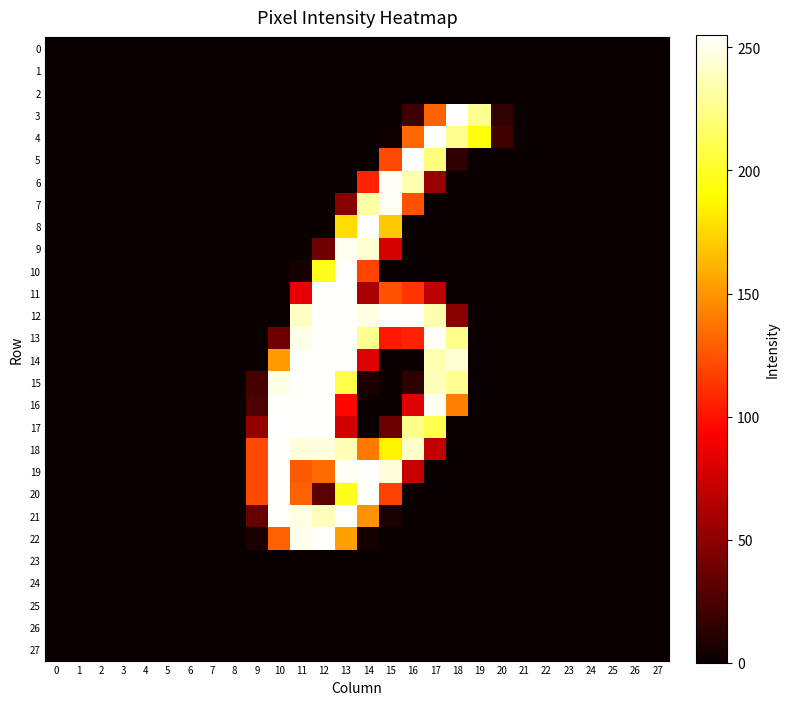

Reading right to left, extract all data points from this chart.

0: 27=0	26=0	25=0	24=0	23=0	22=0	21=0	20=0	19=0	18=0	17=0	16=0	15=0	14=0	13=0	12=0	11=0	10=0	9=0	8=0	7=0	6=0	5=0	4=0	3=0	2=0	1=0	0=0
1: 27=0	26=0	25=0	24=0	23=0	22=0	21=0	20=0	19=0	18=0	17=0	16=0	15=0	14=0	13=0	12=0	11=0	10=0	9=0	8=0	7=0	6=0	5=0	4=0	3=0	2=0	1=0	0=0
2: 27=0	26=0	25=0	24=0	23=0	22=0	21=0	20=0	19=0	18=0	17=0	16=0	15=0	14=0	13=0	12=0	11=0	10=0	9=0	8=0	7=0	6=0	5=0	4=0	3=0	2=0	1=0	0=0
3: 27=0	26=0	25=0	24=0	23=0	22=0	21=0	20=15	19=227	18=255	17=131	16=19	15=0	14=0	13=0	12=0	11=0	10=0	9=0	8=0	7=0	6=0	5=0	4=0	3=0	2=0	1=0	0=0
4: 27=0	26=0	25=0	24=0	23=0	22=0	21=0	20=21	19=192	18=227	17=254	16=133	15=2	14=0	13=0	12=0	11=0	10=0	9=0	8=0	7=0	6=0	5=0	4=0	3=0	2=0	1=0	0=0
5: 27=0	26=0	25=0	24=0	23=0	22=0	21=0	20=0	19=0	18=14	17=222	16=254	15=121	14=0	13=0	12=0	11=0	10=0	9=0	8=0	7=0	6=0	5=0	4=0	3=0	2=0	1=0	0=0
6: 27=0	26=0	25=0	24=0	23=0	22=0	21=0	20=0	19=0	18=0	17=54	16=236	15=253	14=106	13=0	12=0	11=0	10=0	9=0	8=0	7=0	6=0	5=0	4=0	3=0	2=0	1=0	0=0
7: 27=0	26=0	25=0	24=0	23=0	22=0	21=0	20=0	19=0	18=0	17=0	16=124	15=252	14=232	13=48	12=0	11=0	10=0	9=0	8=0	7=0	6=0	5=0	4=0	3=0	2=0	1=0	0=0
8: 27=0	26=0	25=0	24=0	23=0	22=0	21=0	20=0	19=0	18=0	17=0	16=0	15=170	14=254	13=178	12=0	11=0	10=0	9=0	8=0	7=0	6=0	5=0	4=0	3=0	2=0	1=0	0=0
9: 27=0	26=0	25=0	24=0	23=0	22=0	21=0	20=0	19=0	18=0	17=0	16=0	15=78	14=244	13=251	12=39	11=0	10=0	9=0	8=0	7=0	6=0	5=0	4=0	3=0	2=0	1=0	0=0
10: 27=0	26=0	25=0	24=0	23=0	22=0	21=0	20=0	19=0	18=0	17=0	16=0	15=0	14=119	13=254	12=198	11=5	10=0	9=0	8=0	7=0	6=0	5=0	4=0	3=0	2=0	1=0	0=0
11: 27=0	26=0	25=0	24=0	23=0	22=0	21=0	20=0	19=0	18=0	17=68	16=113	15=124	14=60	13=254	12=254	11=84	10=0	9=0	8=0	7=0	6=0	5=0	4=0	3=0	2=0	1=0	0=0
12: 27=0	26=0	25=0	24=0	23=0	22=0	21=0	20=0	19=0	18=48	17=235	16=254	15=254	14=248	13=254	12=254	11=240	10=0	9=0	8=0	7=0	6=0	5=0	4=0	3=0	2=0	1=0	0=0
13: 27=0	26=0	25=0	24=0	23=0	22=0	21=0	20=0	19=0	18=226	17=252	16=106	15=102	14=227	13=254	12=254	11=249	10=38	9=0	8=0	7=0	6=0	5=0	4=0	3=0	2=0	1=0	0=0
14: 27=0	26=0	25=0	24=0	23=0	22=0	21=0	20=0	19=0	18=244	17=235	16=0	15=0	14=81	13=254	12=254	11=254	10=152	9=0	8=0	7=0	6=0	5=0	4=0	3=0	2=0	1=0	0=0
15: 27=0	26=0	25=0	24=0	23=0	22=0	21=0	20=0	19=0	18=228	17=238	16=14	15=0	14=7	13=209	12=254	11=254	10=248	9=23	8=0	7=0	6=0	5=0	4=0	3=0	2=0	1=0	0=0
16: 27=0	26=0	25=0	24=0	23=0	22=0	21=0	20=0	19=0	18=142	17=252	16=81	15=0	14=0	13=96	12=254	11=254	10=254	9=25	8=0	7=0	6=0	5=0	4=0	3=0	2=0	1=0	0=0
17: 27=0	26=0	25=0	24=0	23=0	22=0	21=0	20=0	19=0	18=0	17=210	16=226	15=37	14=0	13=77	12=254	11=254	10=254	9=52	8=0	7=0	6=0	5=0	4=0	3=0	2=0	1=0	0=0
18: 27=0	26=0	25=0	24=0	23=0	22=0	21=0	20=0	19=0	18=0	17=70	16=242	15=186	14=139	13=237	12=247	11=246	10=254	9=121	8=0	7=0	6=0	5=0	4=0	3=0	2=0	1=0	0=0
19: 27=0	26=0	25=0	24=0	23=0	22=0	21=0	20=0	19=0	18=0	17=0	16=71	15=246	14=254	13=252	12=134	11=127	10=254	9=121	8=0	7=0	6=0	5=0	4=0	3=0	2=0	1=0	0=0
20: 27=0	26=0	25=0	24=0	23=0	22=0	21=0	20=0	19=0	18=0	17=0	16=0	15=118	14=254	13=198	12=31	11=130	10=254	9=121	8=0	7=0	6=0	5=0	4=0	3=0	2=0	1=0	0=0
21: 27=0	26=0	25=0	24=0	23=0	22=0	21=0	20=0	19=0	18=0	17=0	16=0	15=6	14=149	13=254	12=238	11=248	10=254	9=35	8=0	7=0	6=0	5=0	4=0	3=0	2=0	1=0	0=0
22: 27=0	26=0	25=0	24=0	23=0	22=0	21=0	20=0	19=0	18=0	17=0	16=0	15=0	14=4	13=155	12=254	11=250	10=130	9=6	8=0	7=0	6=0	5=0	4=0	3=0	2=0	1=0	0=0
23: 27=0	26=0	25=0	24=0	23=0	22=0	21=0	20=0	19=0	18=0	17=0	16=0	15=0	14=0	13=0	12=0	11=0	10=0	9=0	8=0	7=0	6=0	5=0	4=0	3=0	2=0	1=0	0=0
24: 27=0	26=0	25=0	24=0	23=0	22=0	21=0	20=0	19=0	18=0	17=0	16=0	15=0	14=0	13=0	12=0	11=0	10=0	9=0	8=0	7=0	6=0	5=0	4=0	3=0	2=0	1=0	0=0
25: 27=0	26=0	25=0	24=0	23=0	22=0	21=0	20=0	19=0	18=0	17=0	16=0	15=0	14=0	13=0	12=0	11=0	10=0	9=0	8=0	7=0	6=0	5=0	4=0	3=0	2=0	1=0	0=0
26: 27=0	26=0	25=0	24=0	23=0	22=0	21=0	20=0	19=0	18=0	17=0	16=0	15=0	14=0	13=0	12=0	11=0	10=0	9=0	8=0	7=0	6=0	5=0	4=0	3=0	2=0	1=0	0=0
27: 27=0	26=0	25=0	24=0	23=0	22=0	21=0	20=0	19=0	18=0	17=0	16=0	15=0	14=0	13=0	12=0	11=0	10=0	9=0	8=0	7=0	6=0	5=0	4=0	3=0	2=0	1=0	0=0